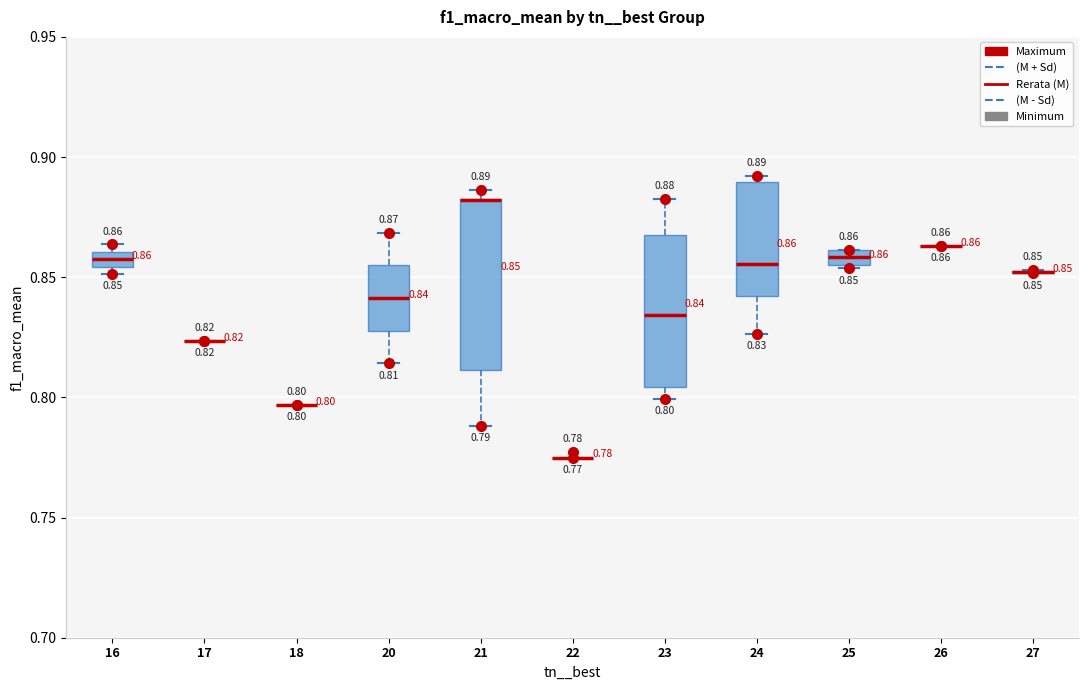

Which box is the tallest, from its lower edge to its upper edge?

21